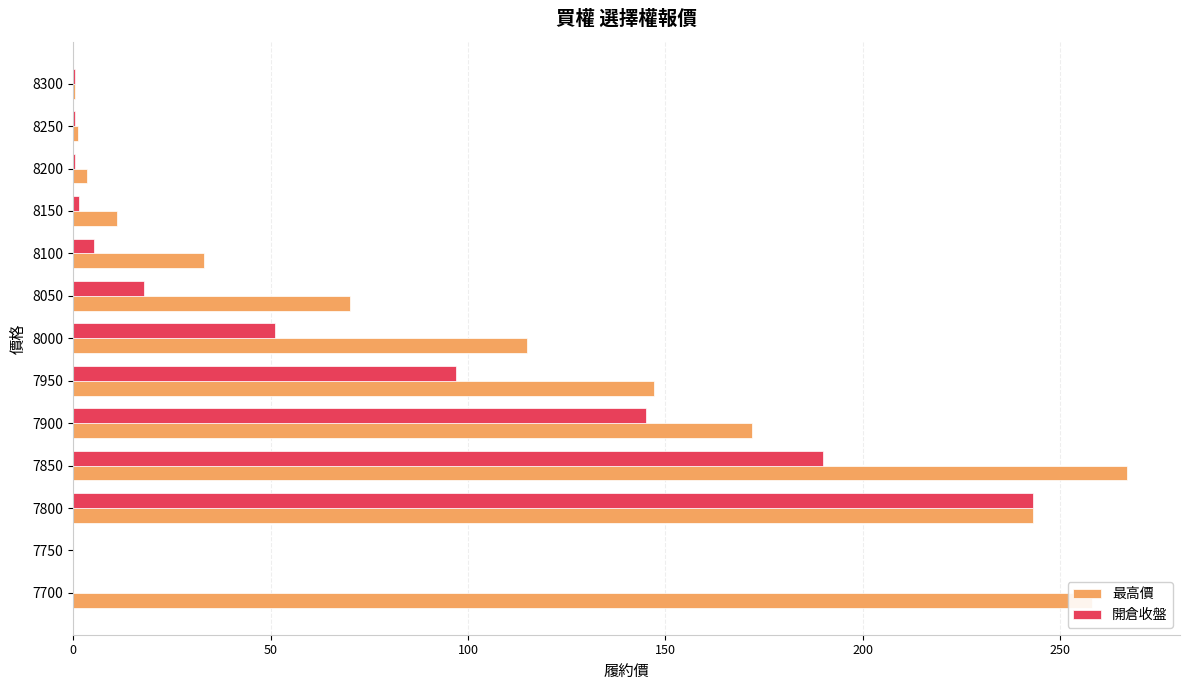

At which category is the sum across all series the highest?

7800